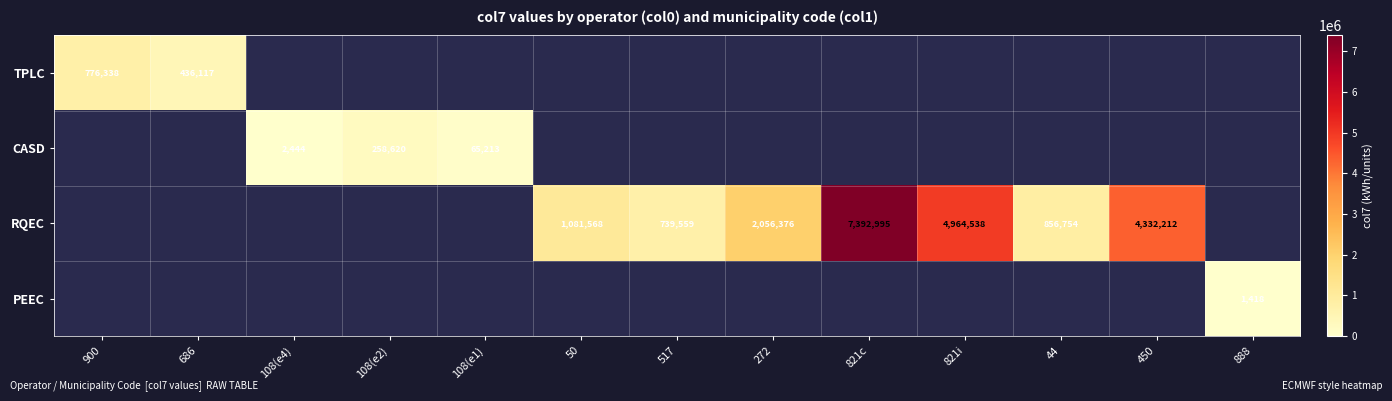

Is it true that TPLC equals 776338 at 900?

True